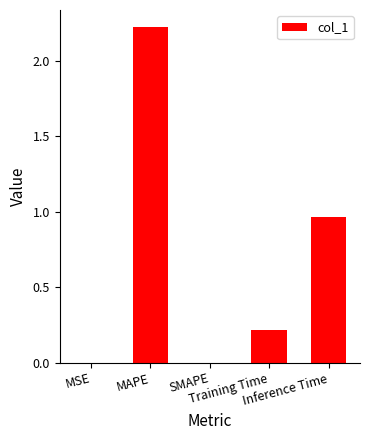

Are the bars horizontal?

No